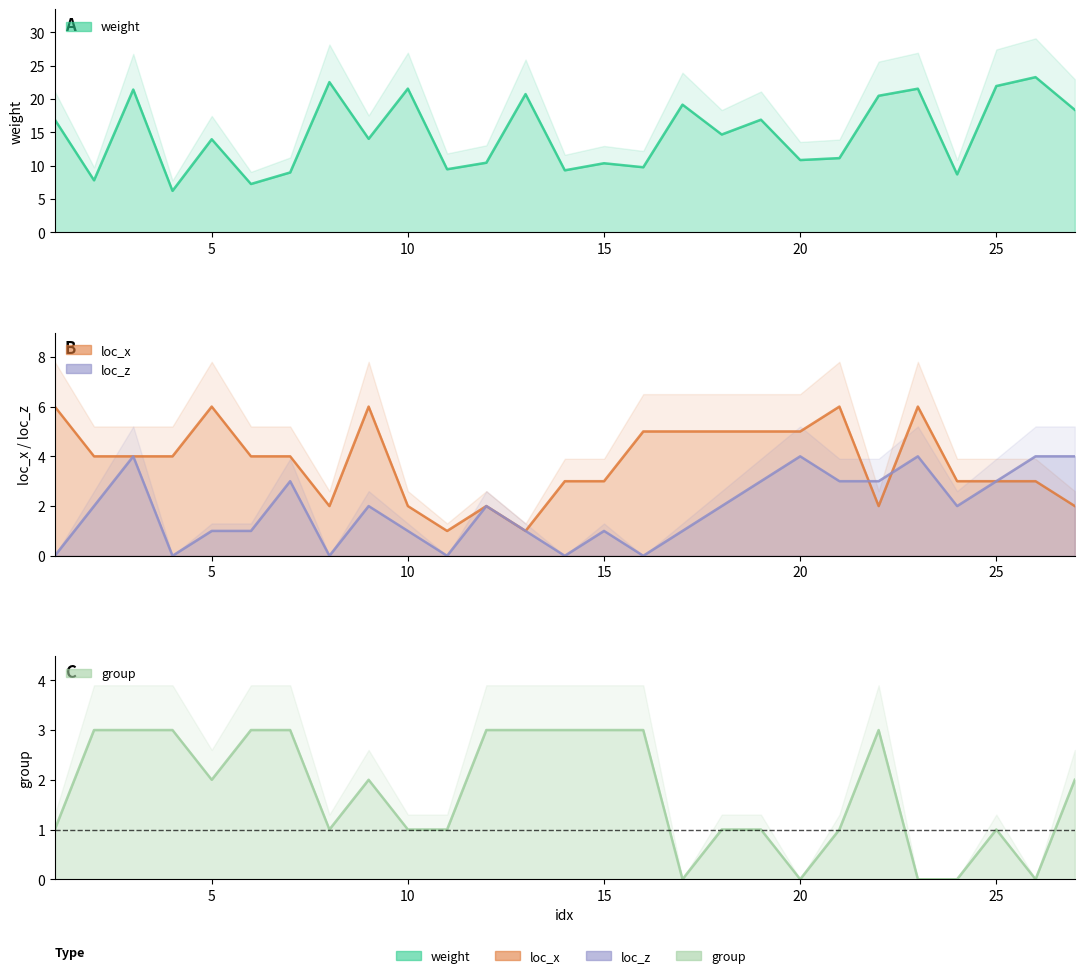

Which series has the largest range (max minus min)?

weight